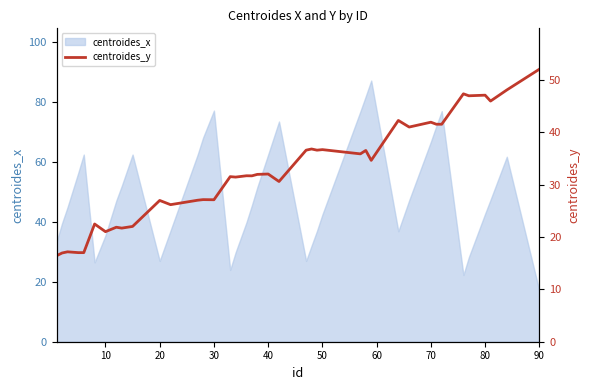

The chart shows a value of 67.1 at 80. True or false?

False